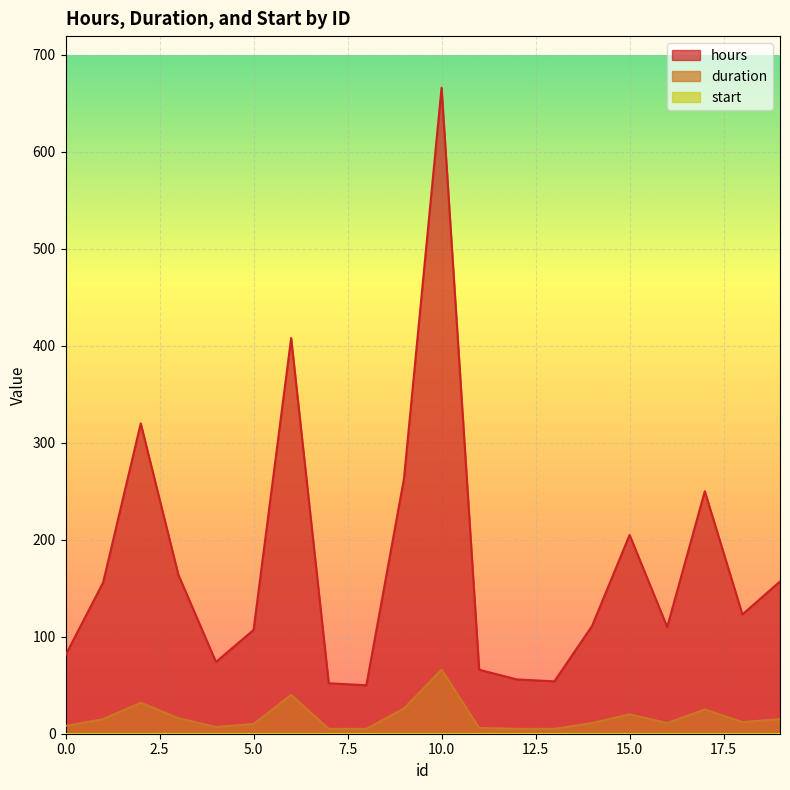

What is the maximum value for hours?

666